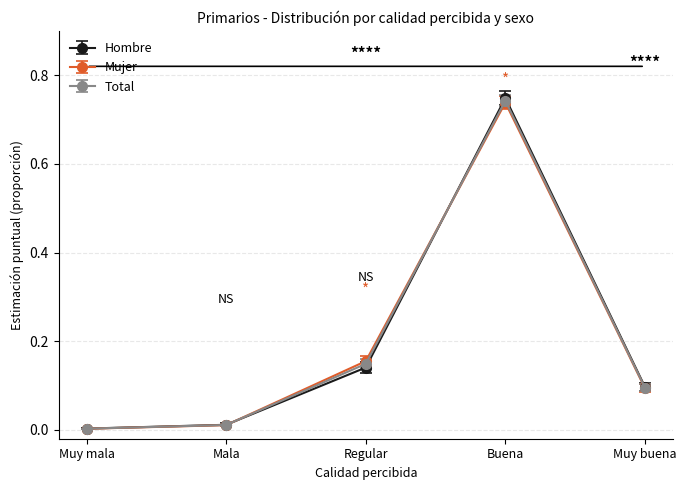

Is the value of Hombre at Mala greater than the value of Total at Regular?

No